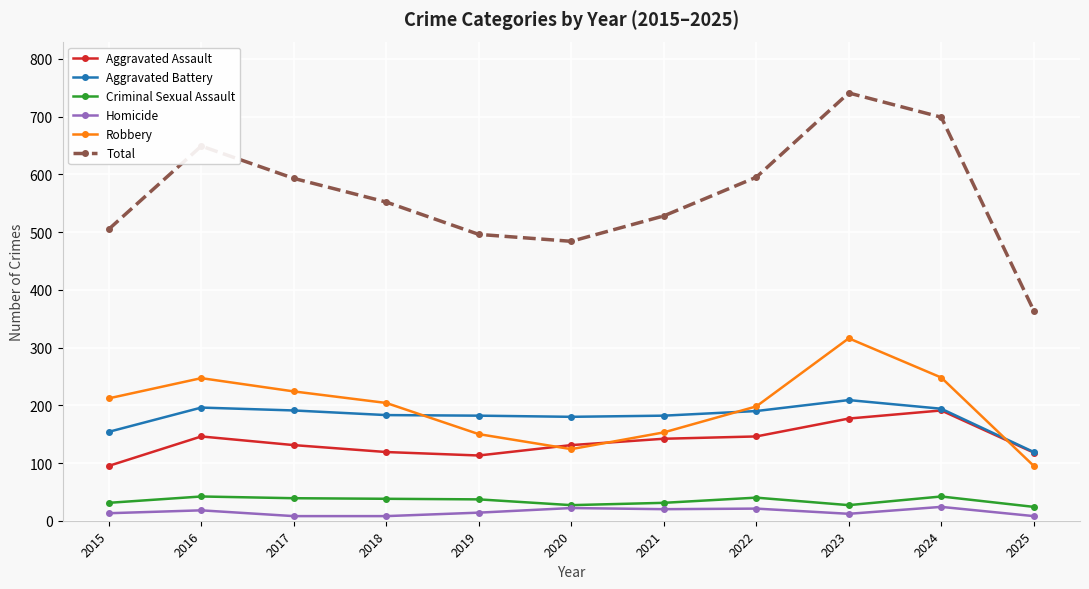

How many lines are shown in the chart?

6